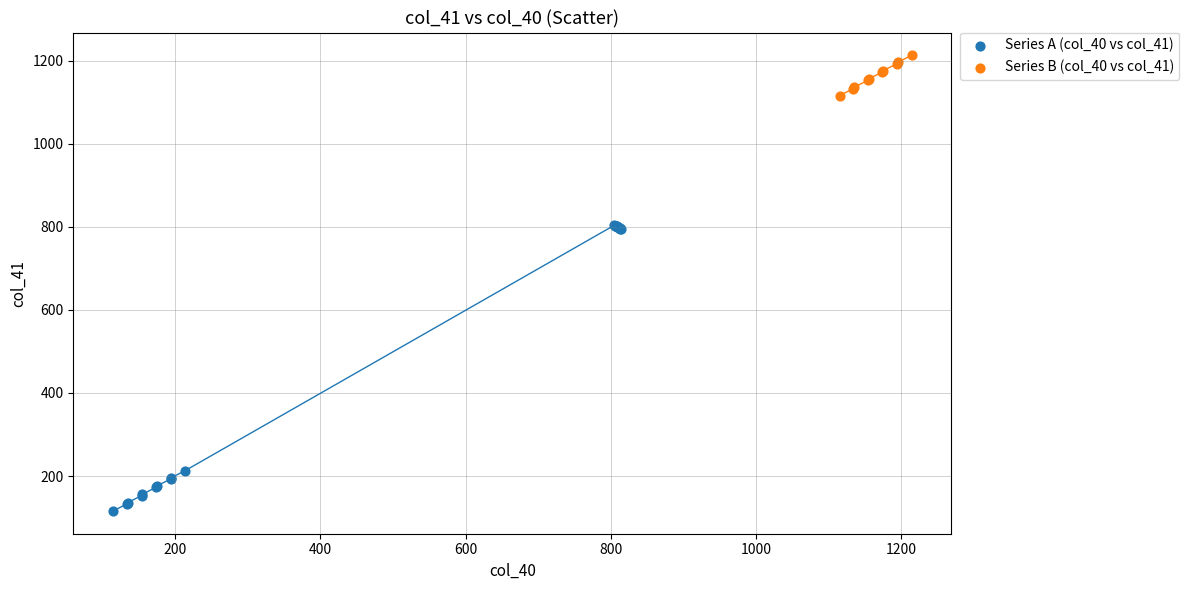

Which series has the widest spread of Y values?

Series A (col_40 vs col_41)